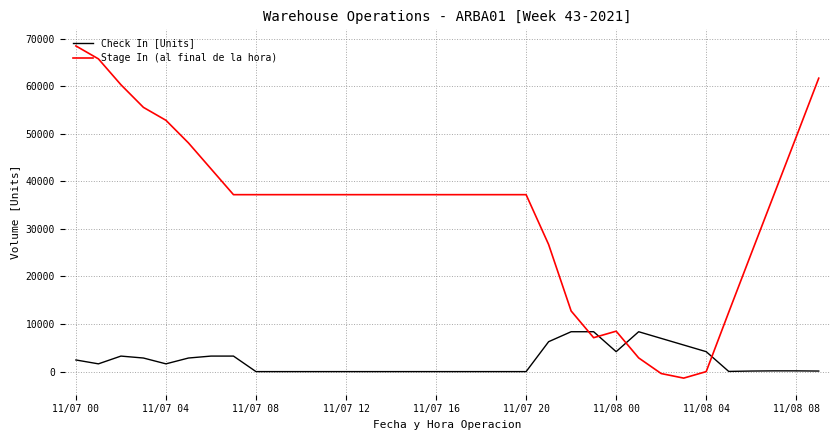

Which series has the widest spread of values?

Stage In (al final de la hora)